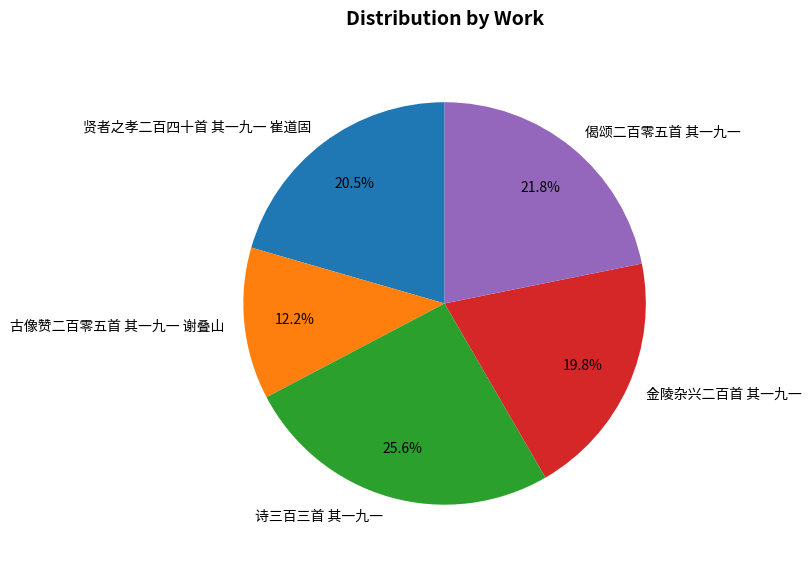

Is it true that 偈颂二百零五首 其一九一 is 8% of the pie?

False